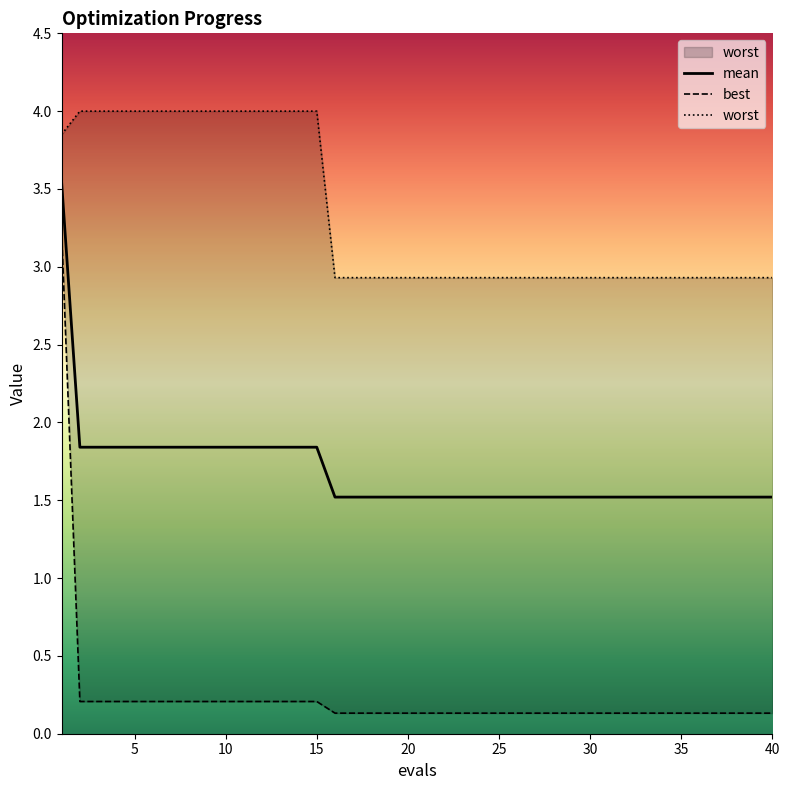

True or false: mean has a value of 2.3 at 20.

False